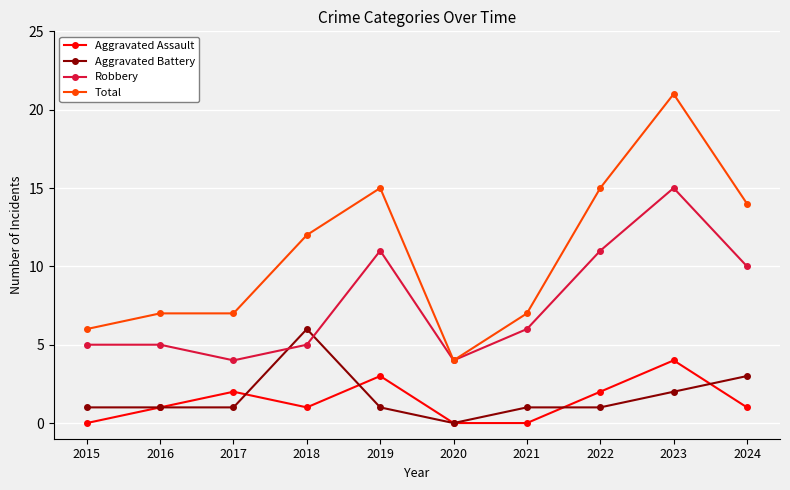

What are all the series names shown in the legend?

Aggravated Assault, Aggravated Battery, Robbery, Total